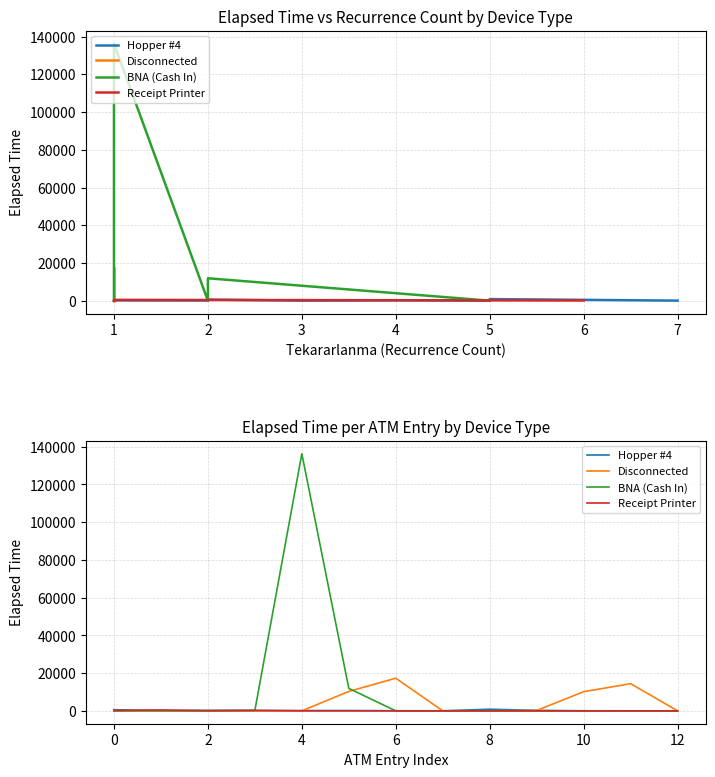

True or false: Hopper #4 has a value of 95 at 1.

True